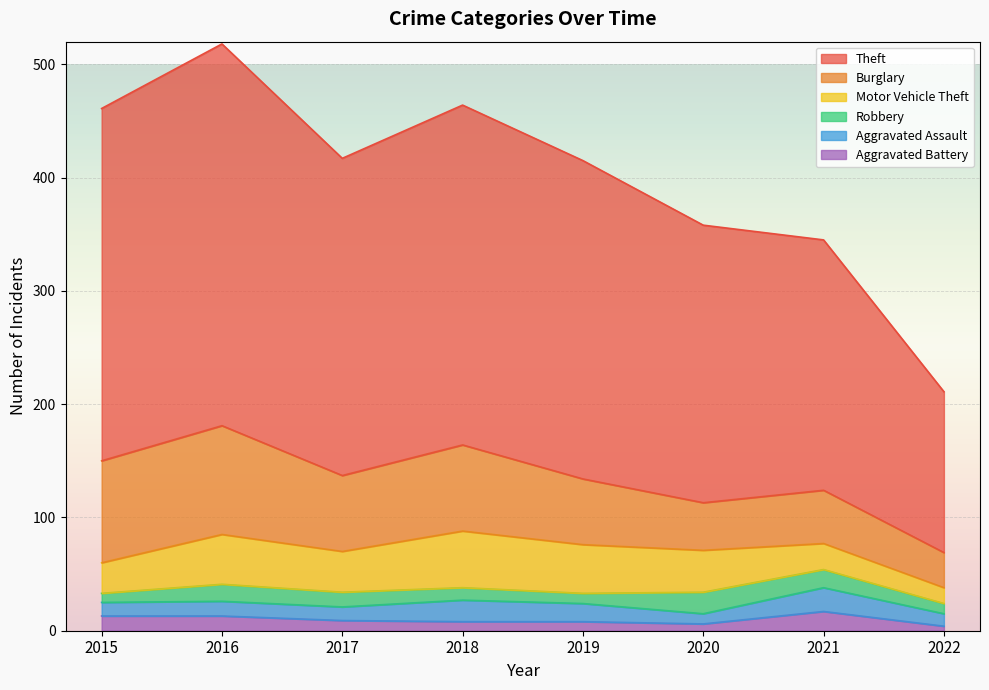

The Robbery series shows 11 at 2018. True or false?

True